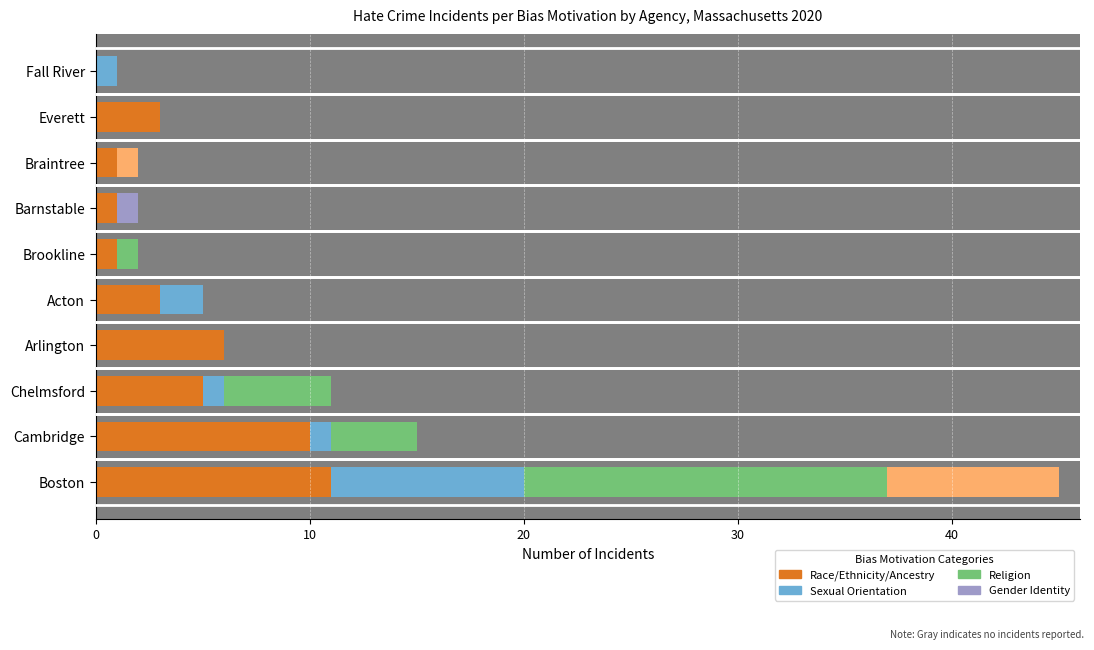

How many categories are shown in the chart?

10